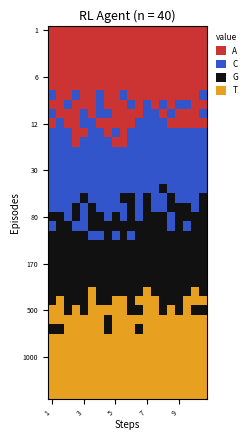

At how many categories does at least one series exceed 2?

20